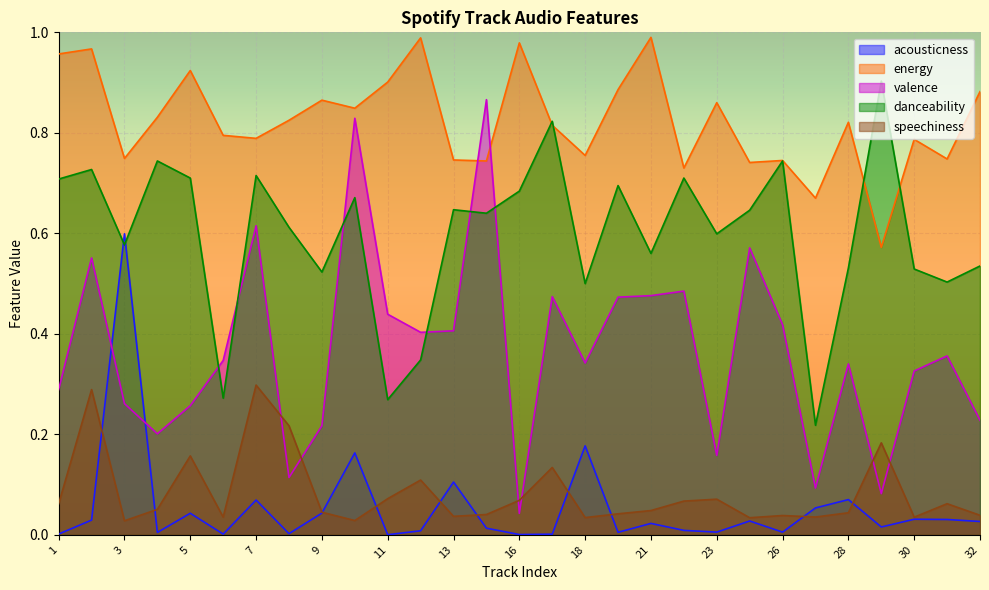

Where is the first local minimum for valence?

4